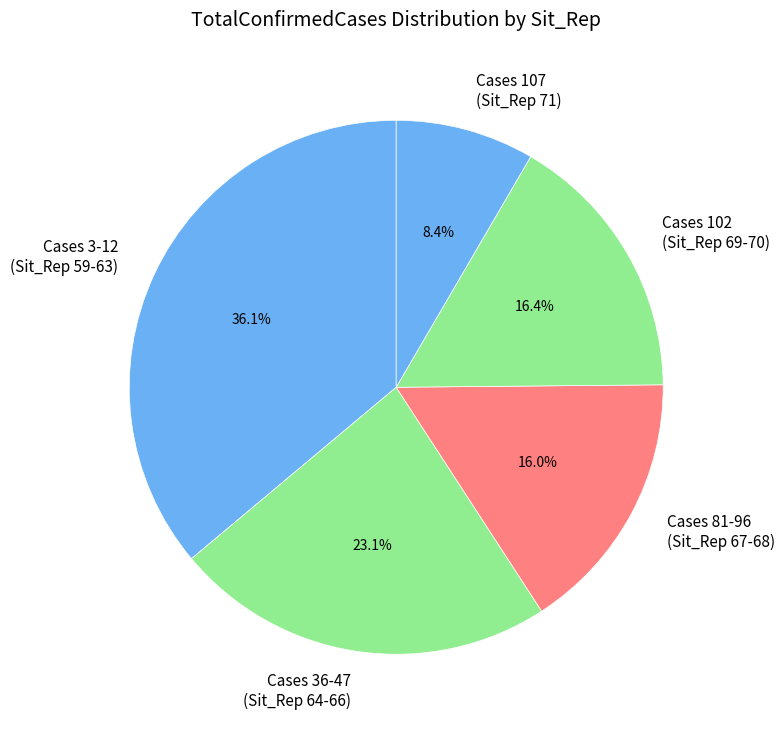

Is the sum of Cases 36-47 (Sit_Rep 64-66) and Cases 107 (Sit_Rep 71) greater than half?

No